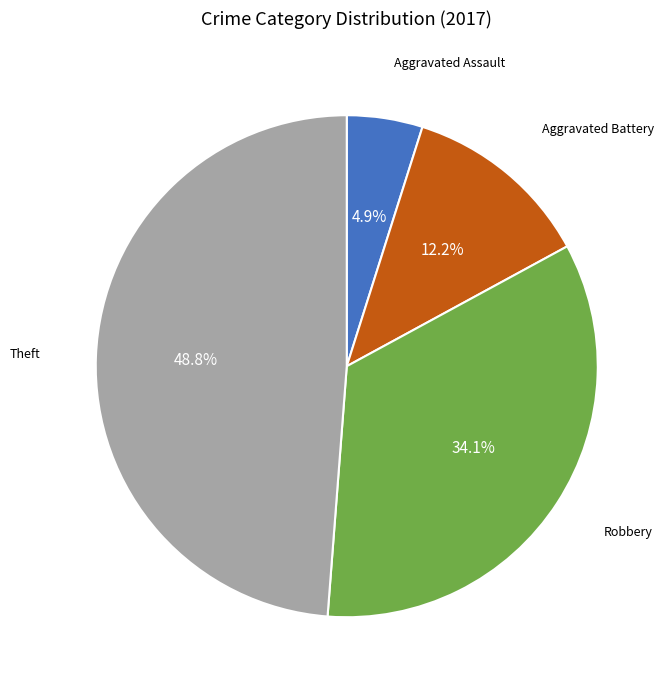

Is there any slice that represents more than half of the pie?

No